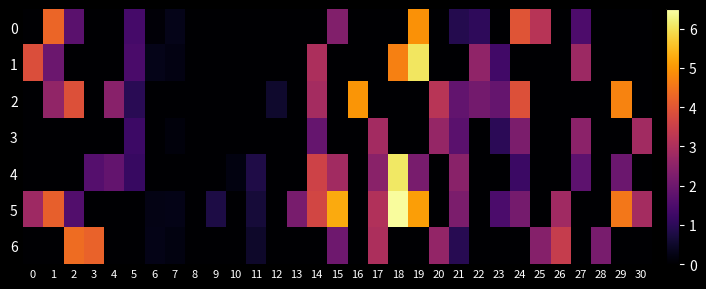

Which series has the largest range (max minus min)?

5